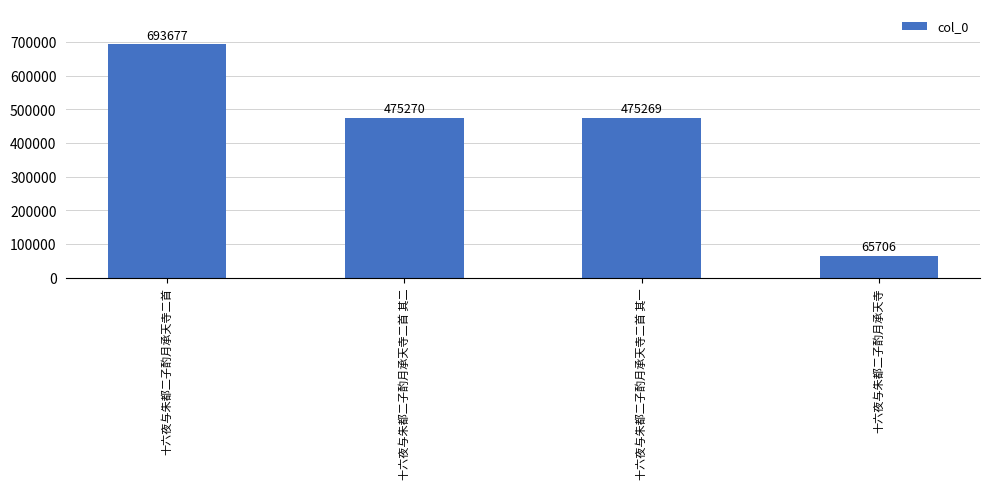

True or false: the data shows 65706 at 十六夜与朱都二子酌月承天寺.

True